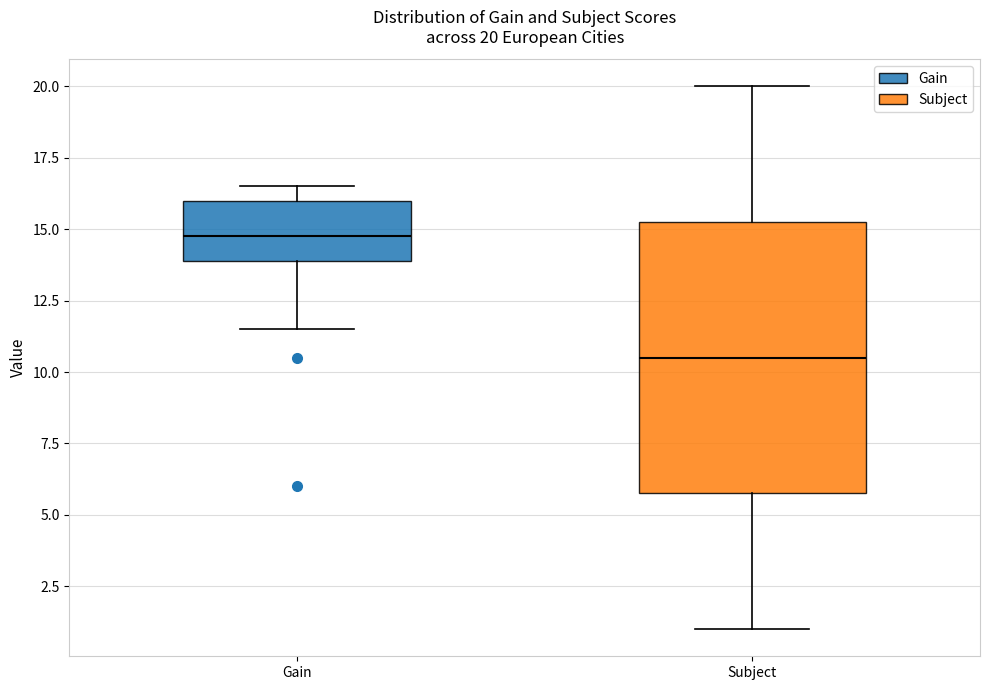

Comparing the boxes themselves (not the whiskers), which one is the tallest?

Subject